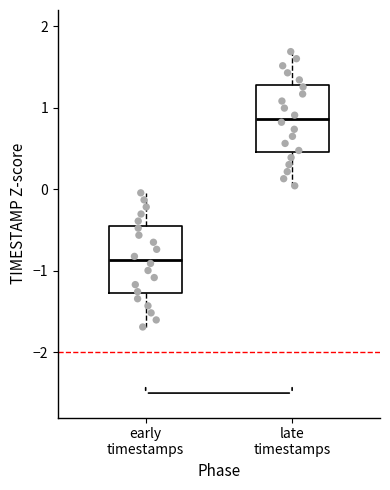

Where is the upper edge of the box for late timestamps on the y-axis? The values are not printed on the chart, so give them approximately, as read against the axis.

1.3